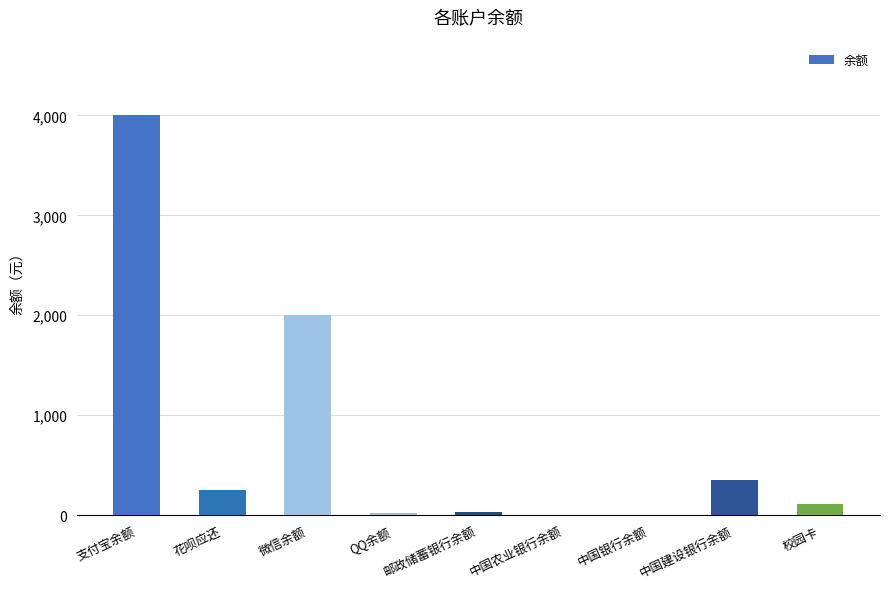

What is the sum of all values?

6779.7